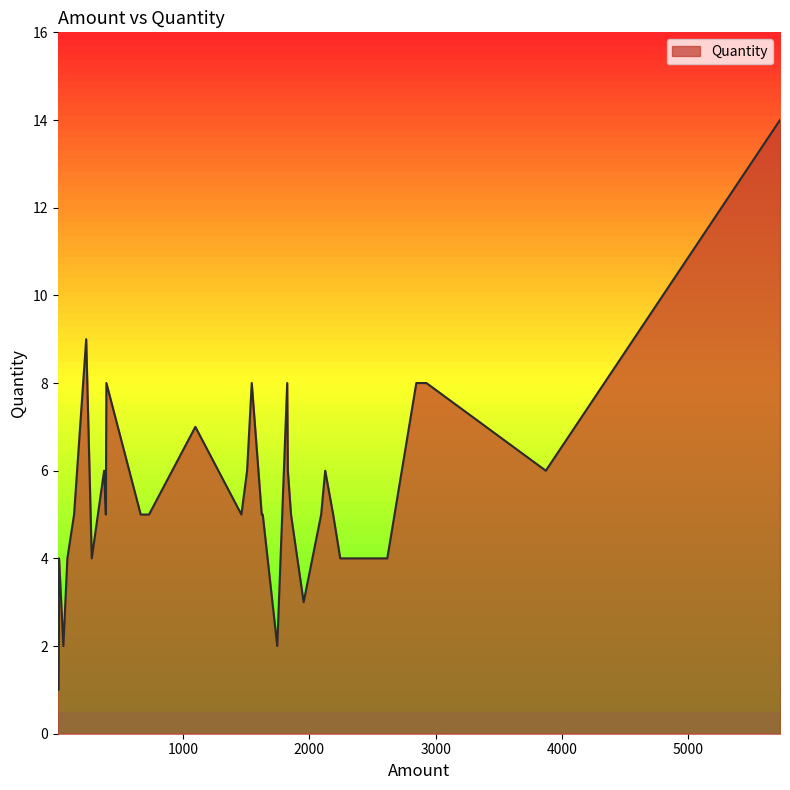

Which label corresponds to the largest value in the chart?

5729